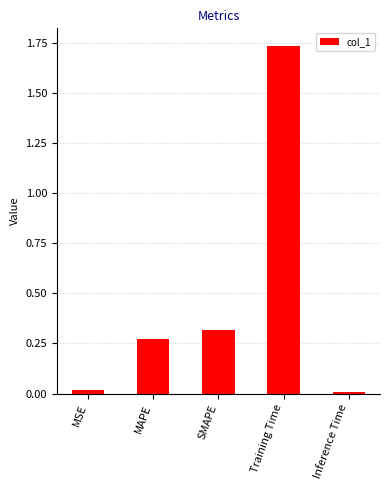

What is the label of the 5th bar from the right?

MSE